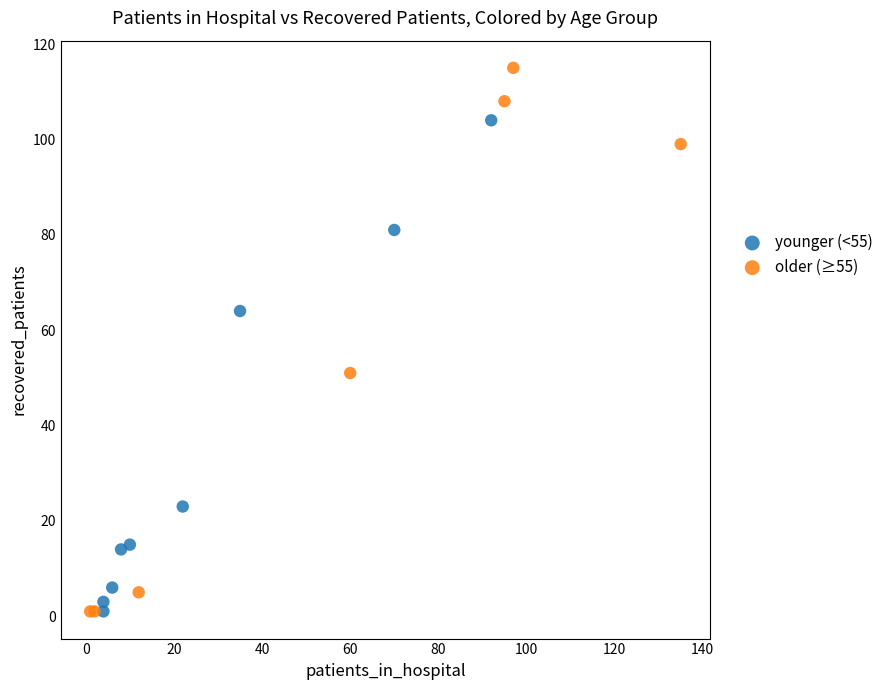

Which series contains the highest Y value?

older (≥55)